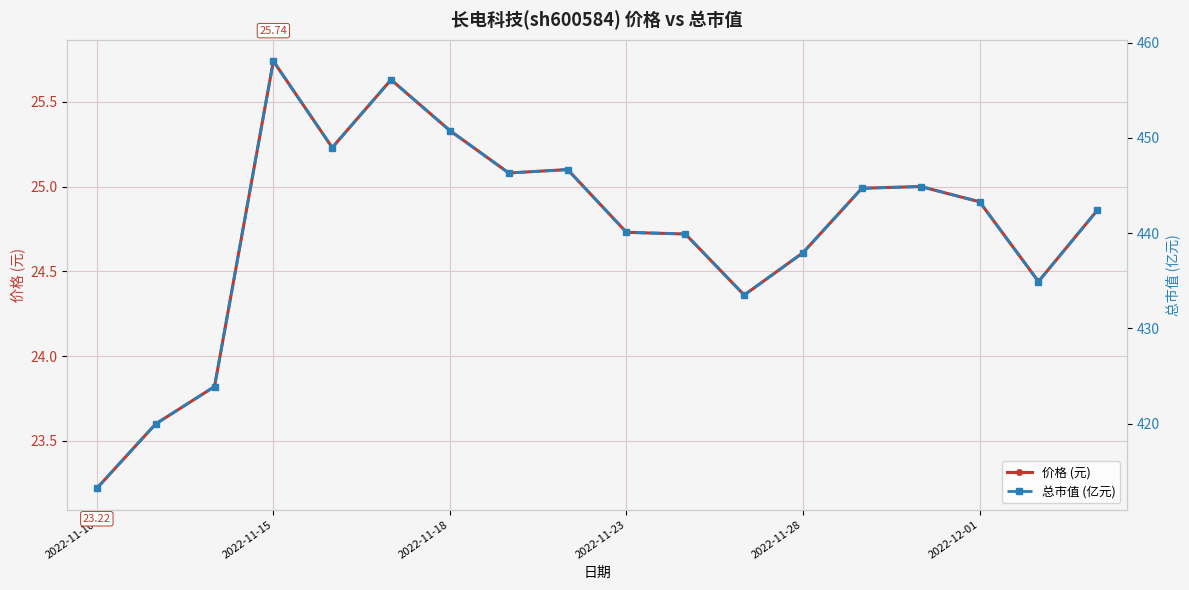

How many data points in 总市值 (亿元) are less than 443?

9